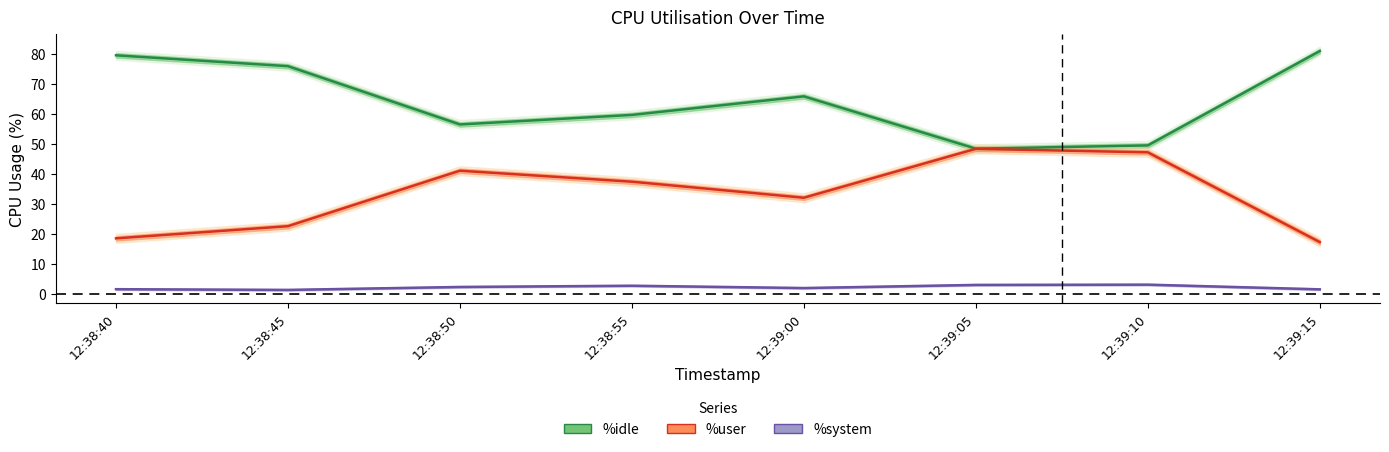

How many data points does each series have?

8